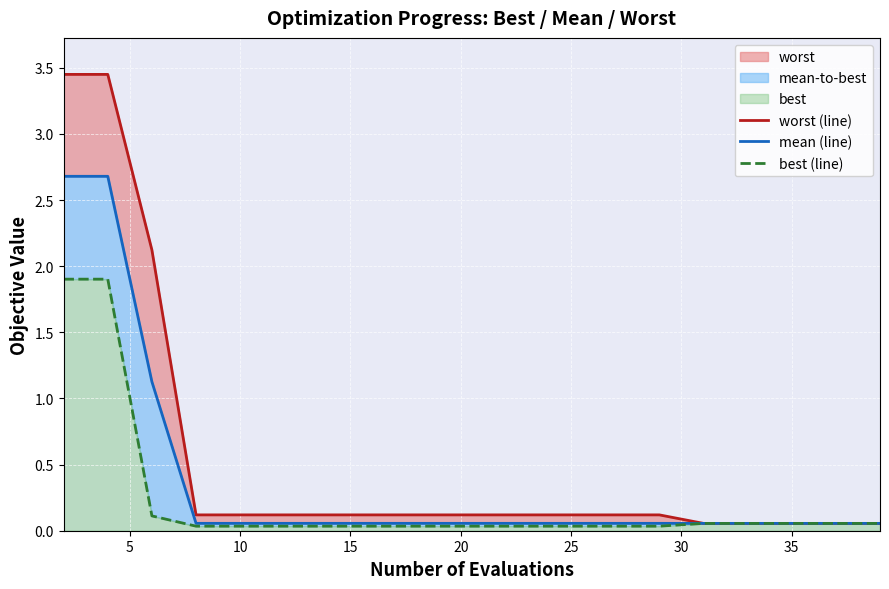

How many lines are shown in the chart?

3